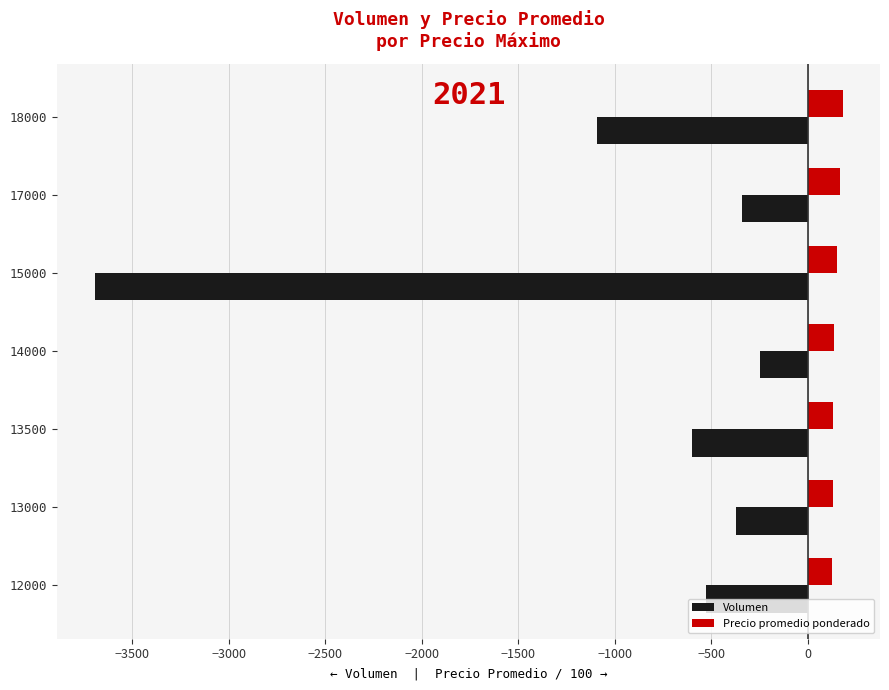

What is the lowest value of the Volumen series?

-3695.0